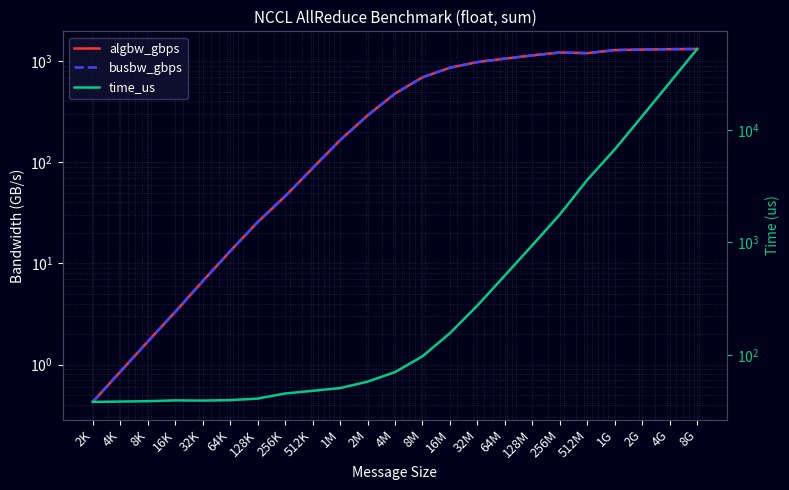

At which category does time_us reach its first local valley?

32K